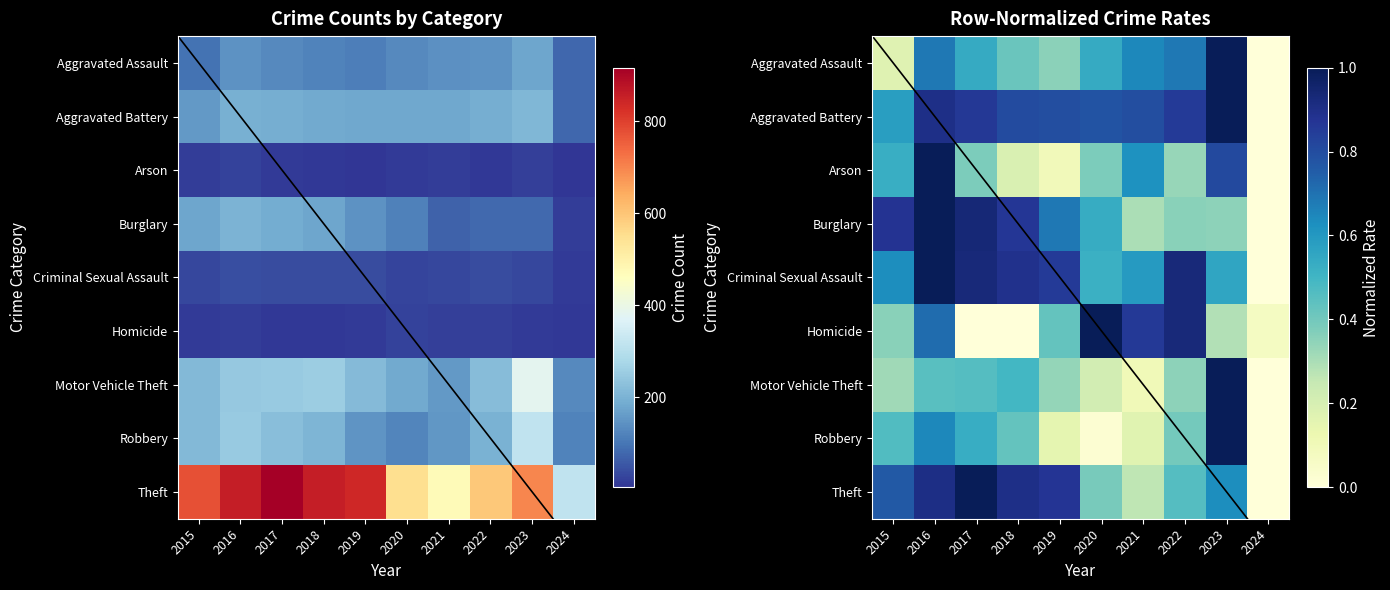

Rank the categories by Theft value from lowest to highest.

2024, 2021, 2020, 2022, 2023, 2015, 2019, 2018, 2016, 2017